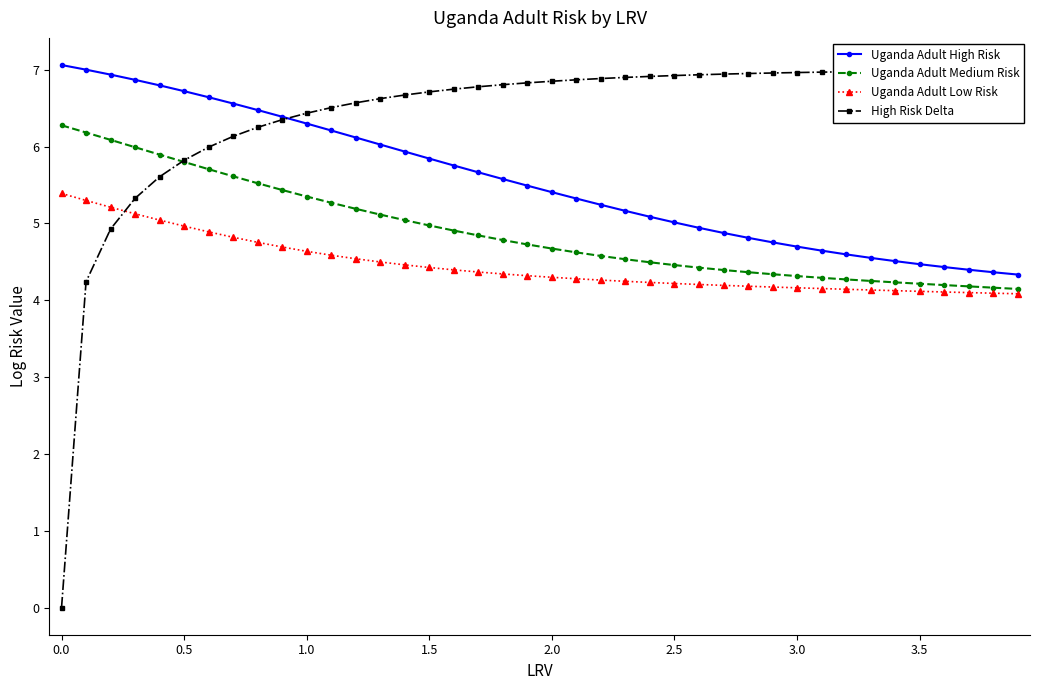

The value of Uganda Adult Medium Risk at 2.0 is 4.7. True or false?

True